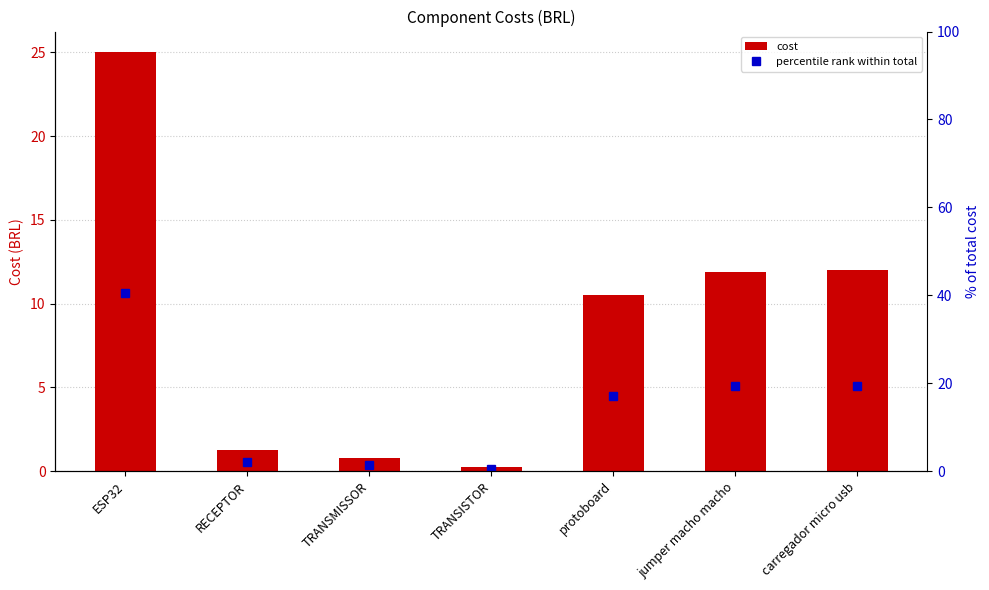

Where does the percentile rank within total series first go above 17?

ESP32